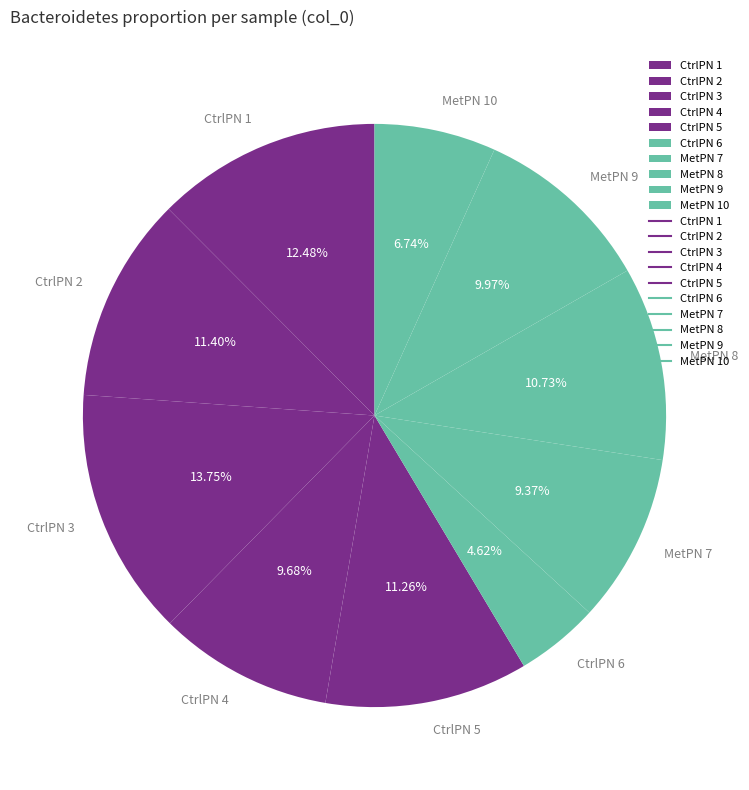

Which category has the smallest portion of the pie?

CtrlPN 6